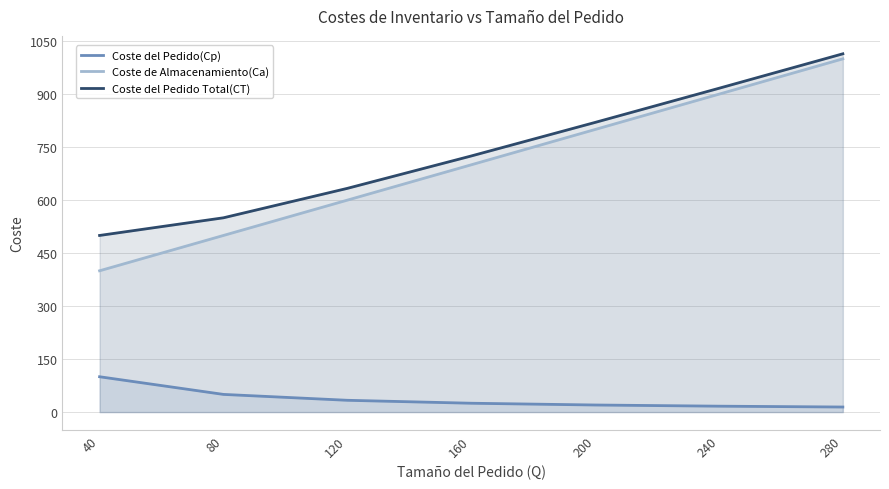

At which label does Coste de Almacenamiento(Ca) first exceed 700?

200